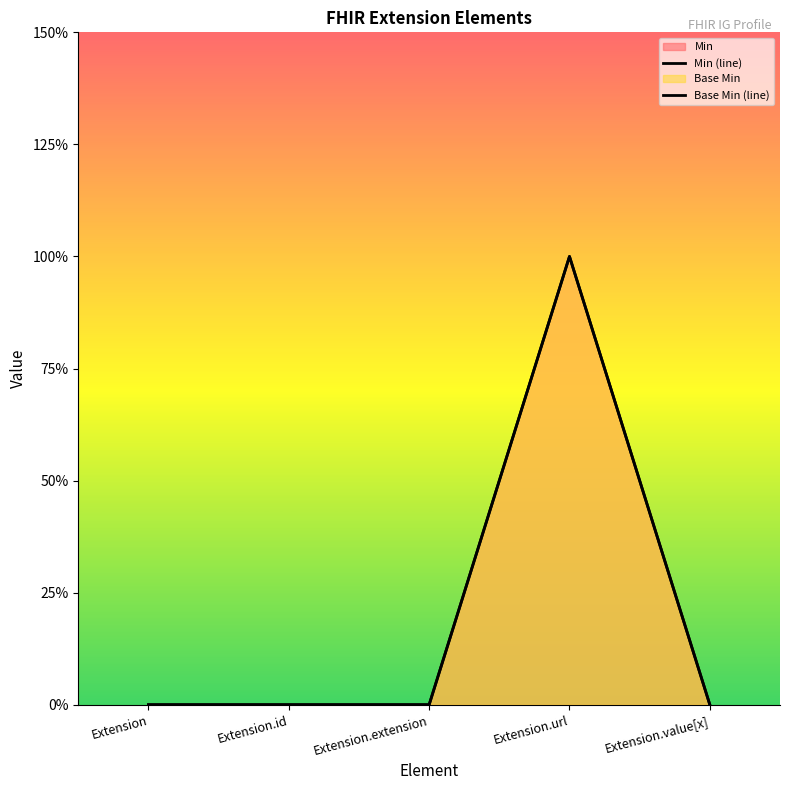

Is the value of Min (line) at Extension.url greater than the value of Base Min (line) at Extension.url?

No